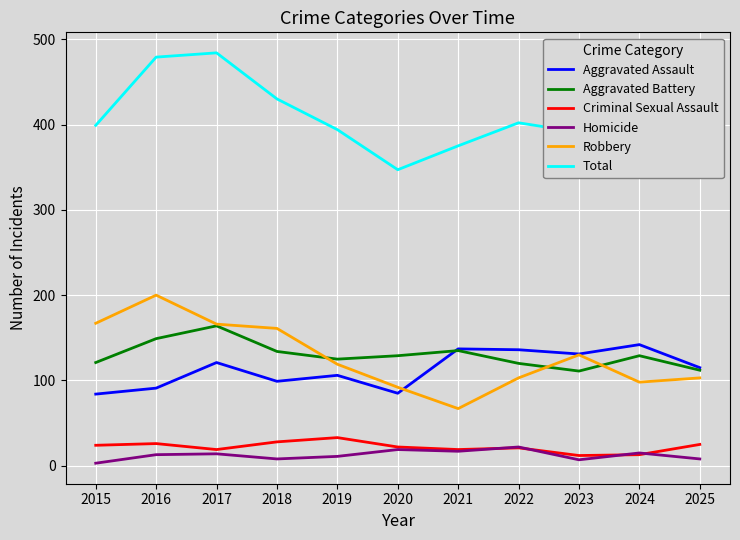

What is the approximate value of Robbery at 2019, to the nearest 5?

120